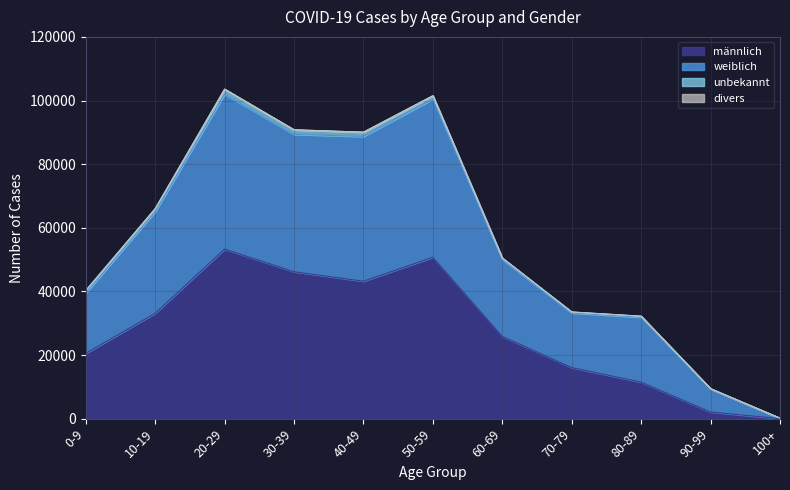

How many interior local peaks does the männlich series have?

2